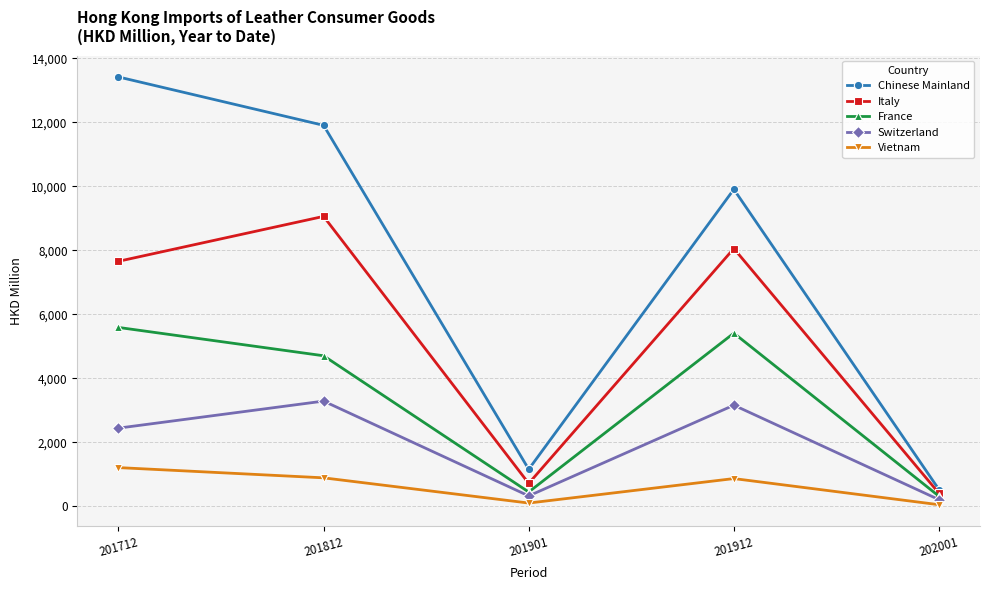

How many interior local valleys does the France series have?

1